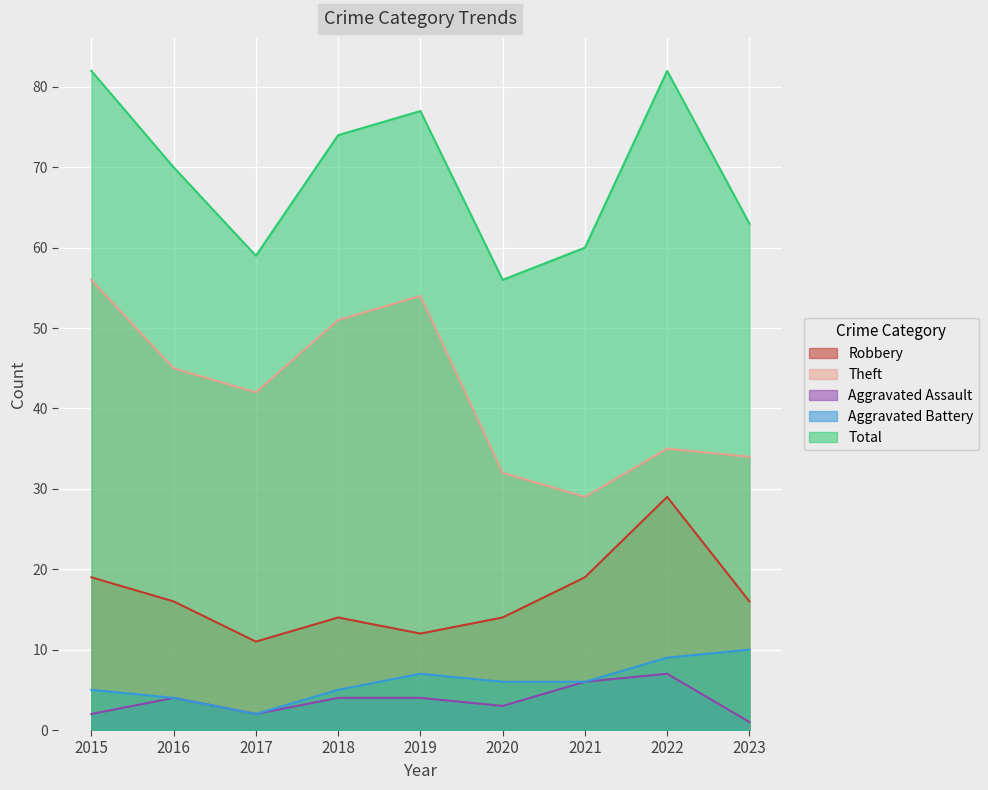

Reading left to right, extract all data points from this chart.

Robbery: 2015=19	2016=16	2017=11	2018=14	2019=12	2020=14	2021=19	2022=29	2023=16
Theft: 2015=56	2016=45	2017=42	2018=51	2019=54	2020=32	2021=29	2022=35	2023=34
Aggravated Assault: 2015=2	2016=4	2017=2	2018=4	2019=4	2020=3	2021=6	2022=7	2023=1
Aggravated Battery: 2015=5	2016=4	2017=2	2018=5	2019=7	2020=6	2021=6	2022=9	2023=10
Total: 2015=82	2016=70	2017=59	2018=74	2019=77	2020=56	2021=60	2022=82	2023=63